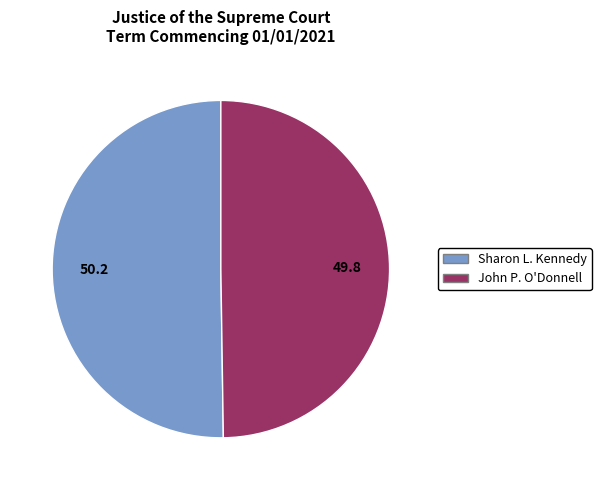

What is the ratio of the value at Sharon L. Kennedy to the value at John P. O'Donnell?

1.0